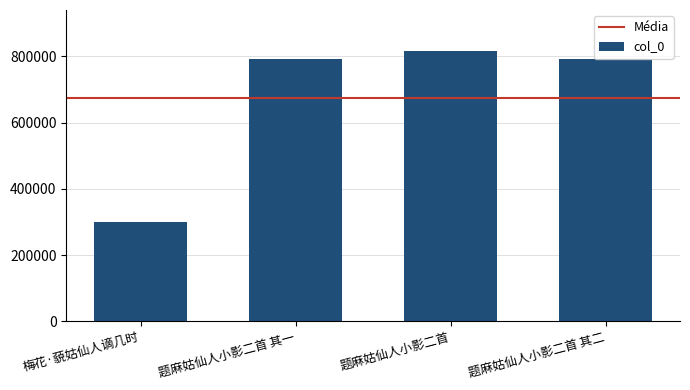

Does the chart contain stacked bars?

No